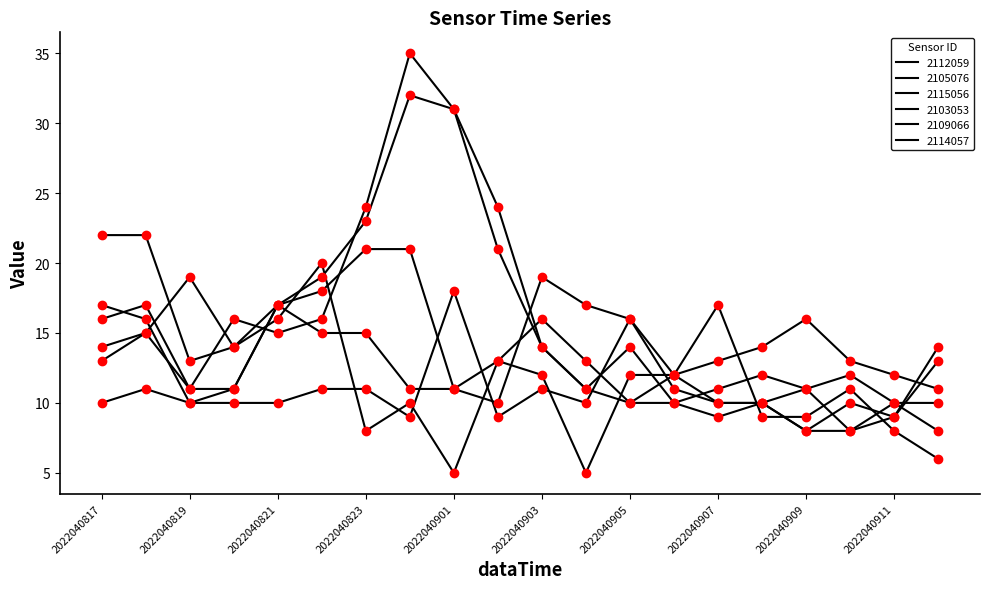

Which series has the largest total across all categories?

2105076